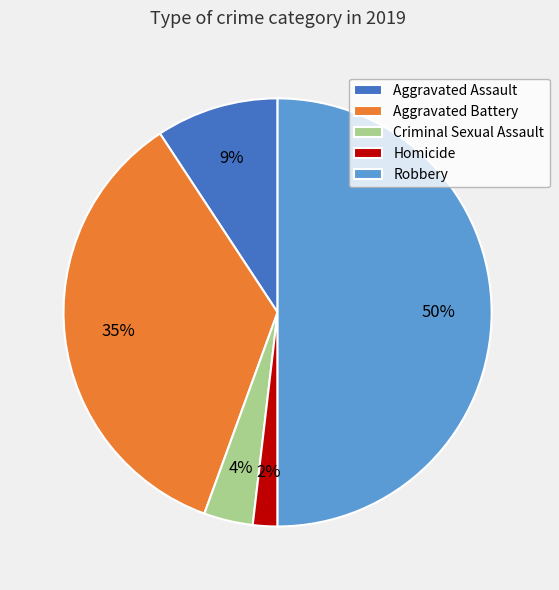

The Aggravated Battery slice represents 35% of the pie. True or false?

True